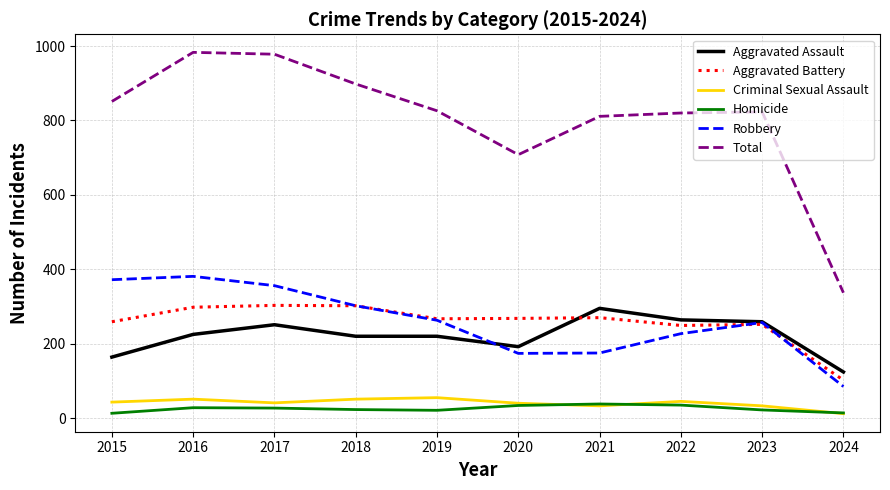

What is the lowest value of the Aggravated Battery series?

102